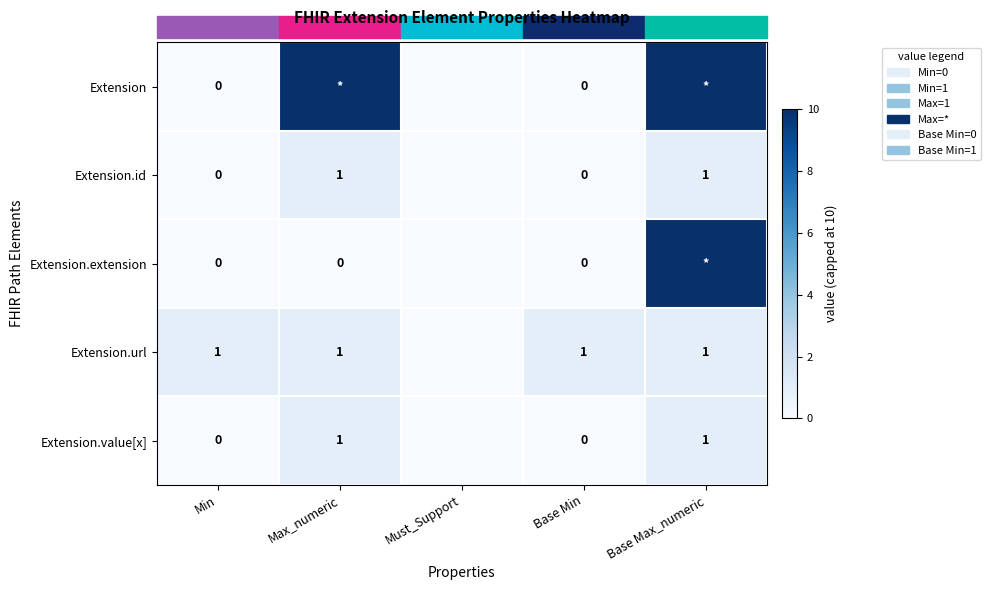

Is it true that Extension.value[x] equals 1 at Base Max_numeric?

True